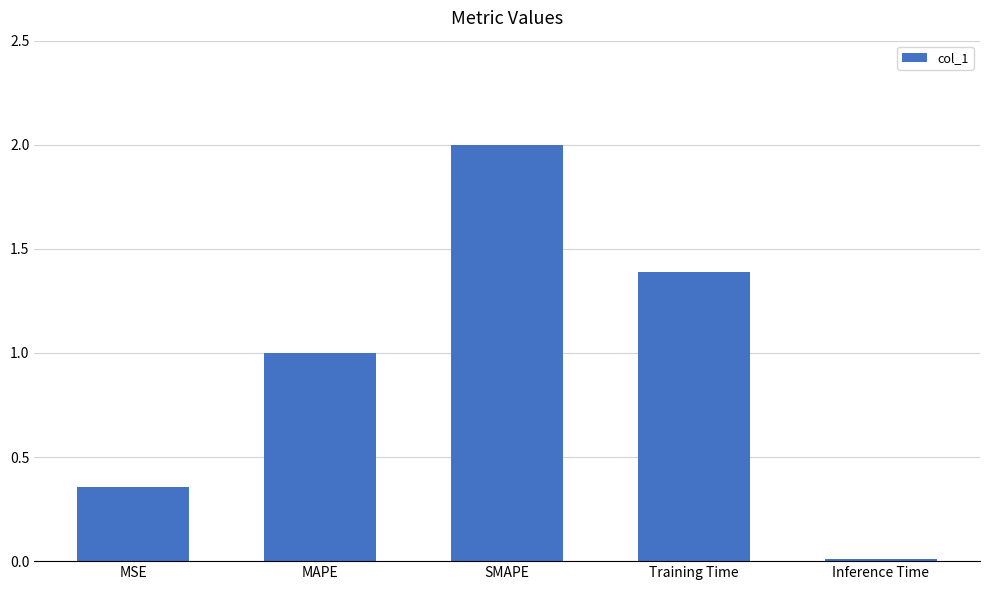

What is the sum of all values?

4.8